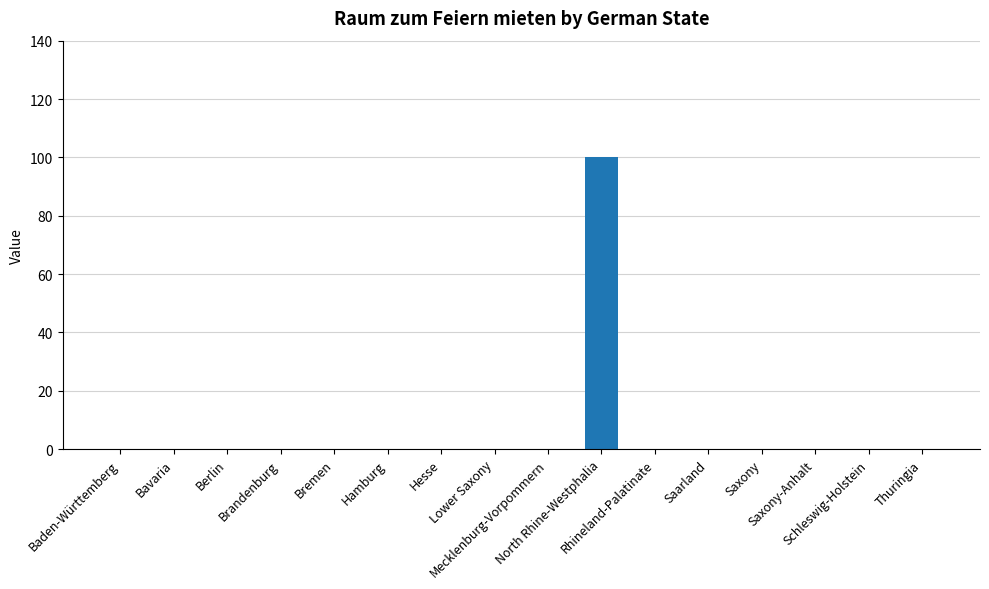

What is the greatest value displayed?

100